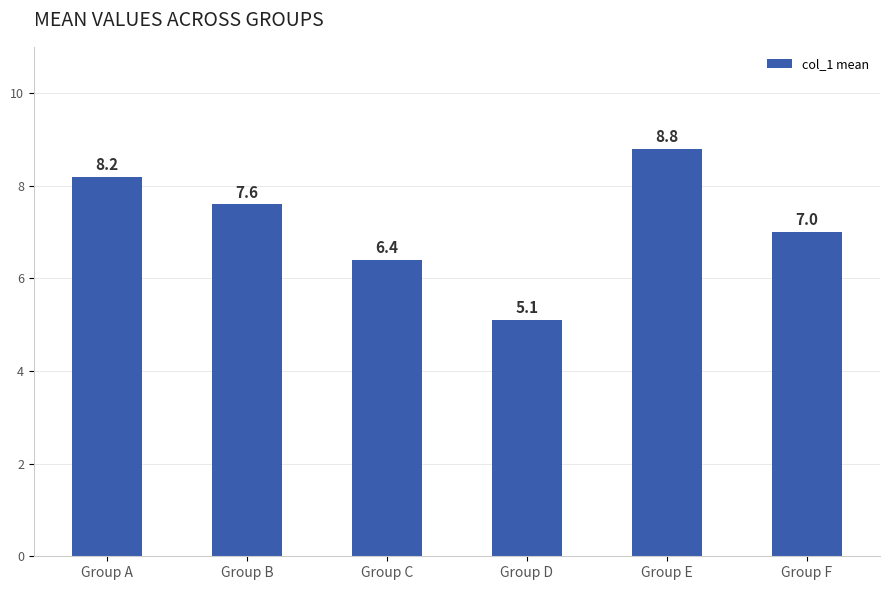

Approximately how many times larger is the value at Group C compared to Group D?

1.3